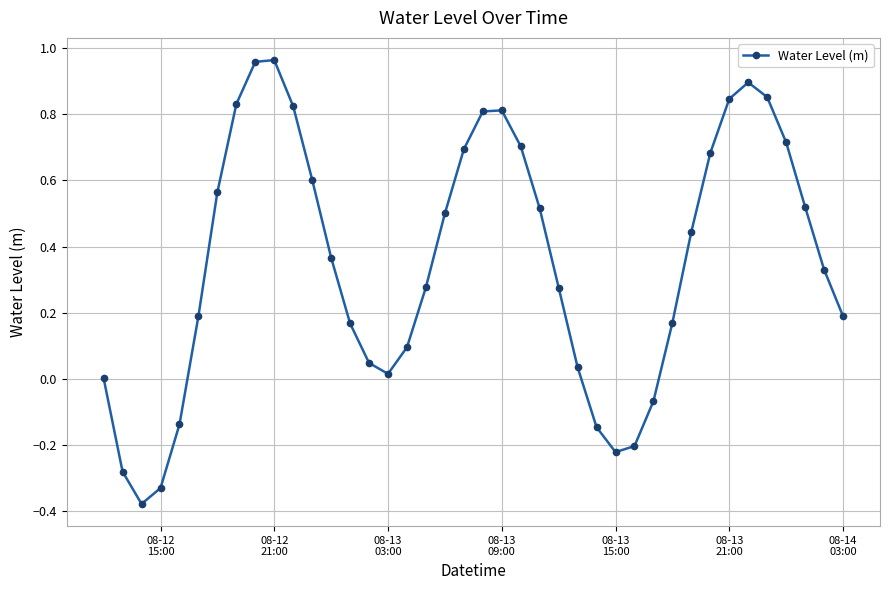

How many interior local valleys (lower than both neighbors) does the data have?

3